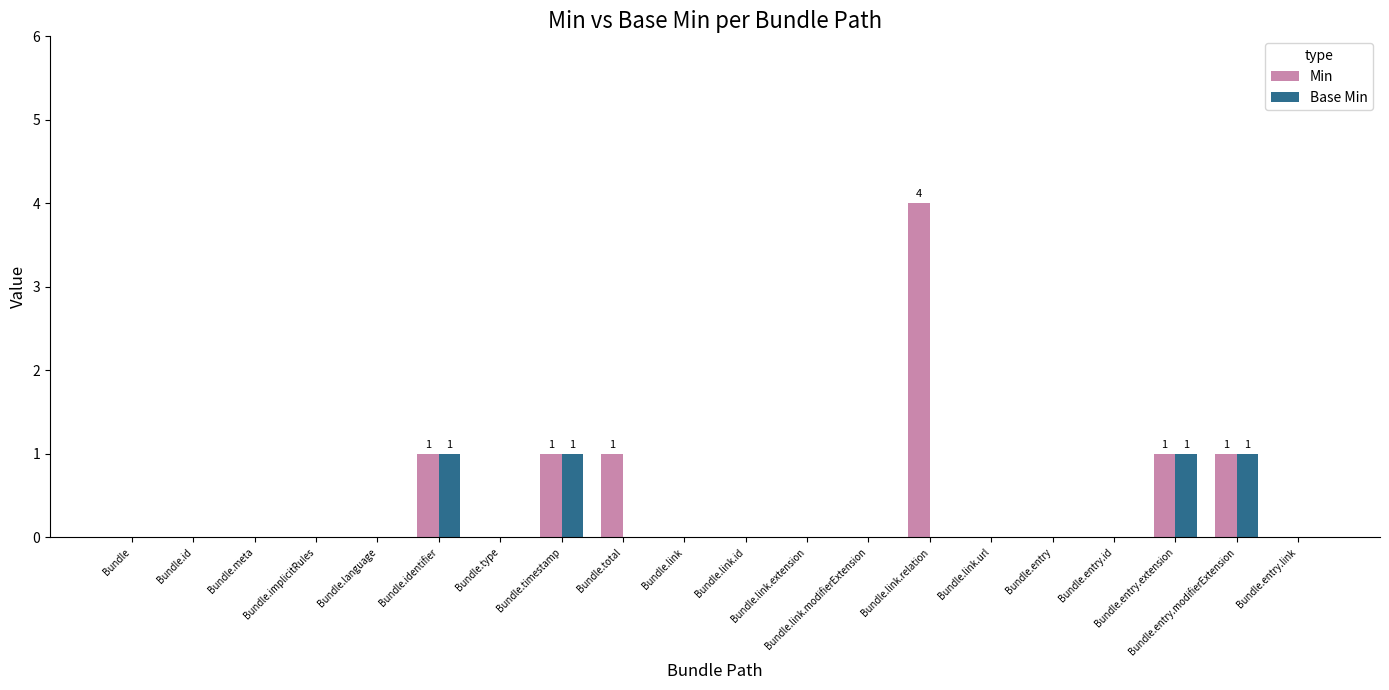

The value of Base Min at Bundle.link is 0. True or false?

True